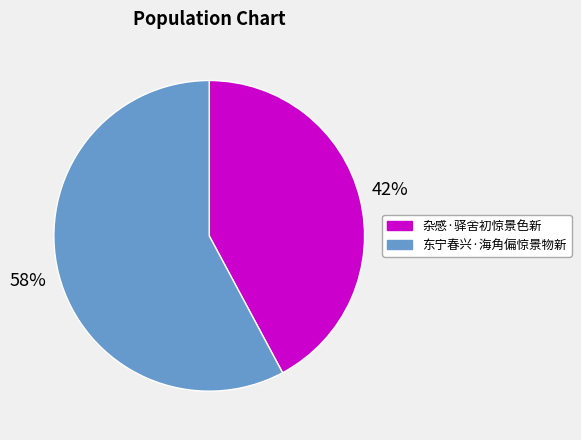

Rank the categories by value from highest to lowest.

东宁春兴·海角偏惊景物新, 杂感·驿舍初惊景色新